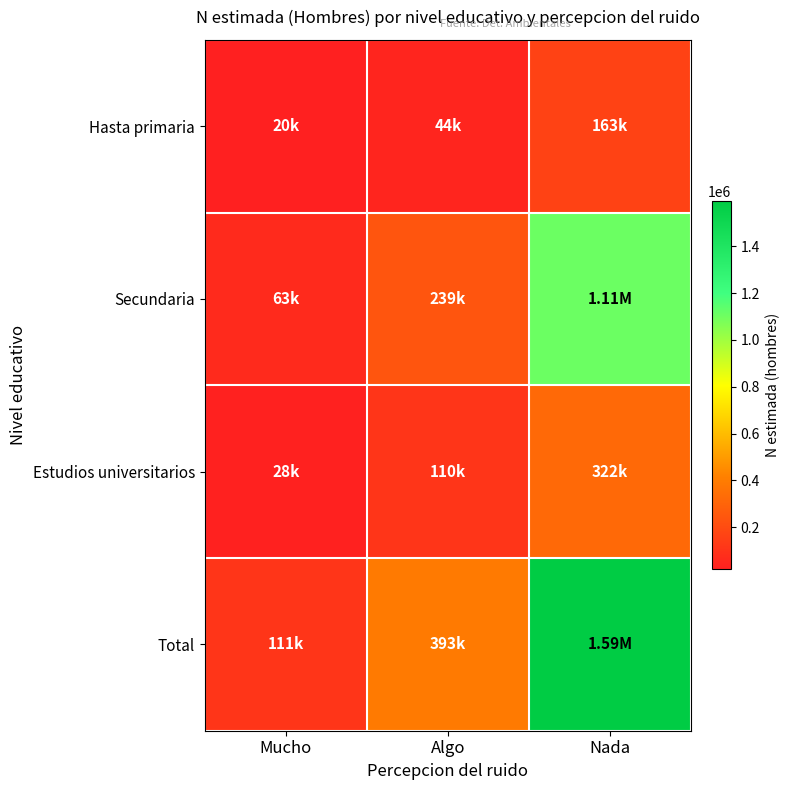

Reading right to left, what are all the values shown in this chart?

Hasta primaria: Nada=162918	Algo=44494	Mucho=20027
Secundaria: Nada=1107342	Algo=238870	Mucho=63181
Estudios universitarios: Nada=322293	Algo=109919	Mucho=27589
Total: Nada=1592554	Algo=393283	Mucho=110797